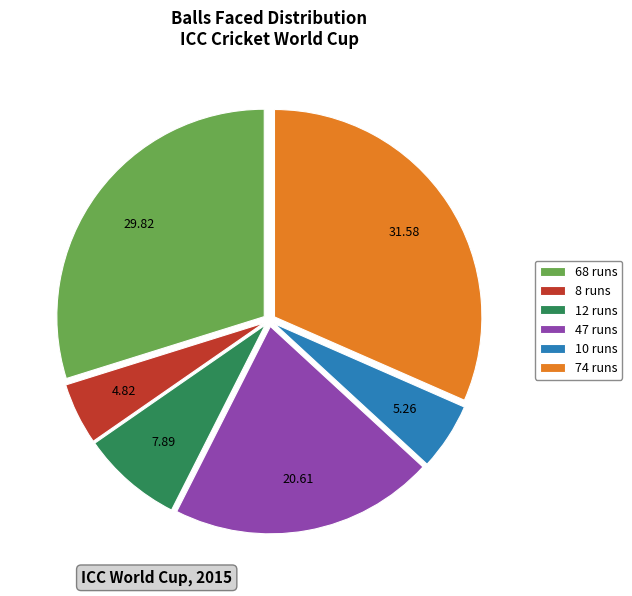

What is the ratio of the value at 47 runs to the value at 74 runs?

0.7